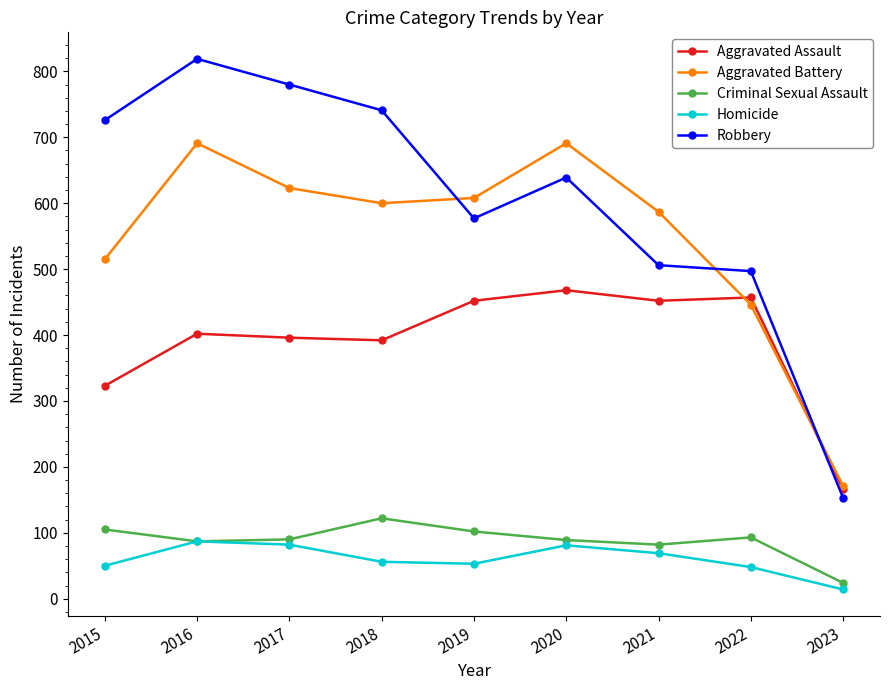

Which label corresponds to the largest value in the chart?

2016